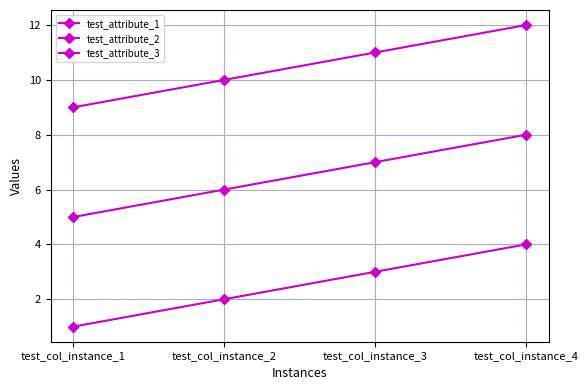

What is the difference between the maximum and minimum values in the test_attribute_2 series?

3